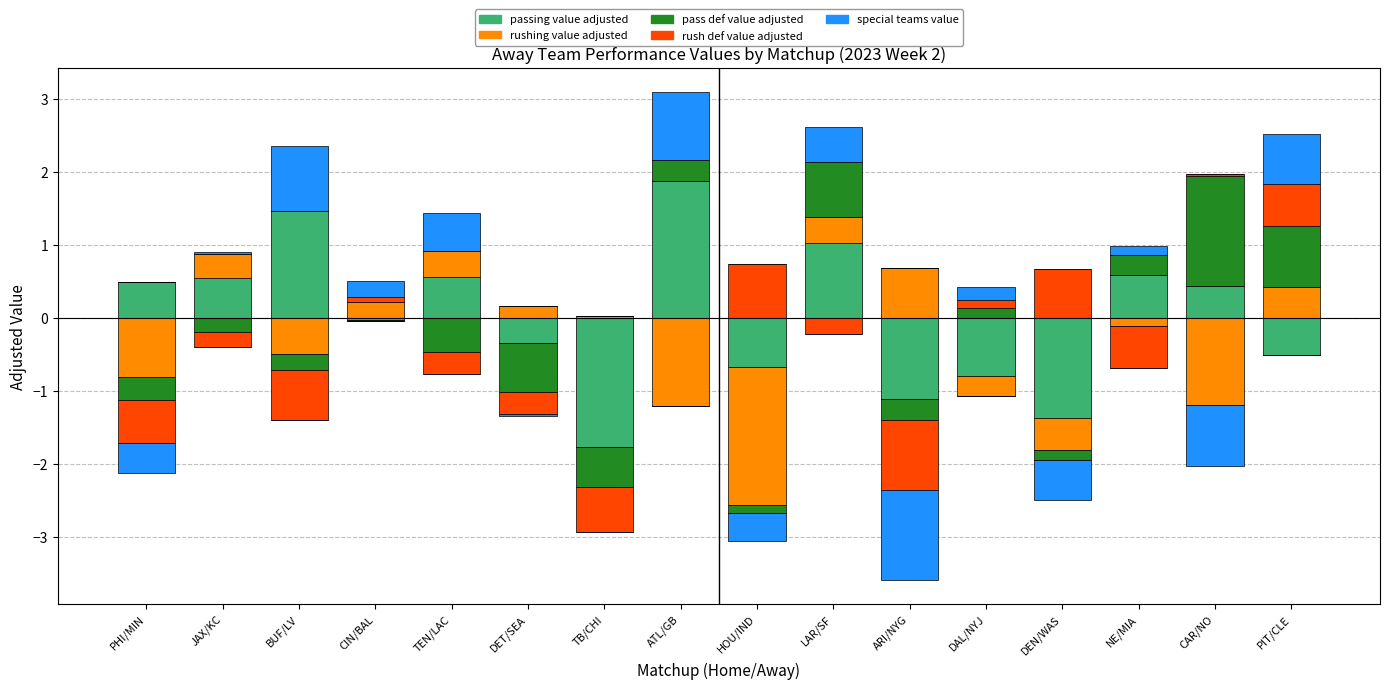

What is the highest value of the special_teams_value_away series?

0.9